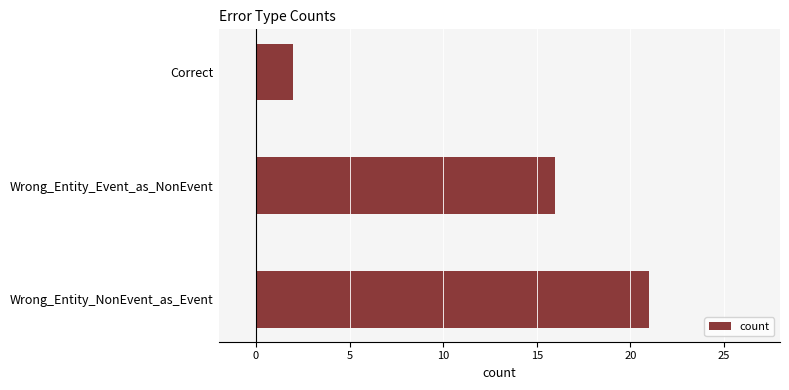

Reading top to bottom, what are all the values shown in this chart?

2	16	21